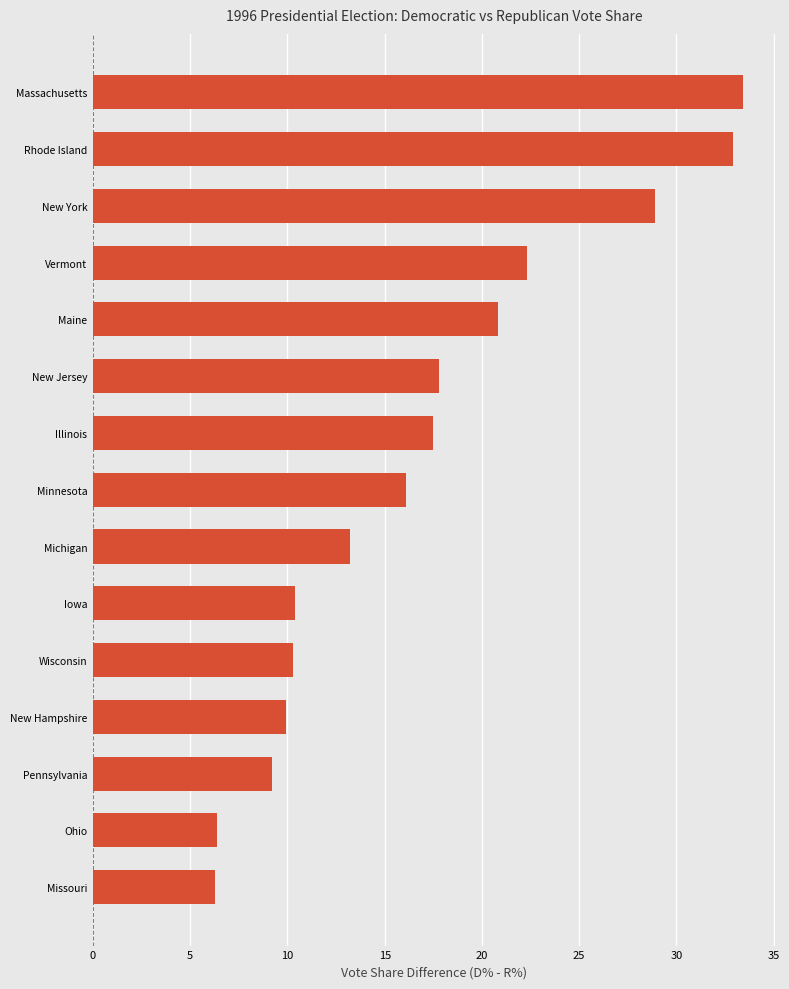

Does the chart contain any negative values?

No